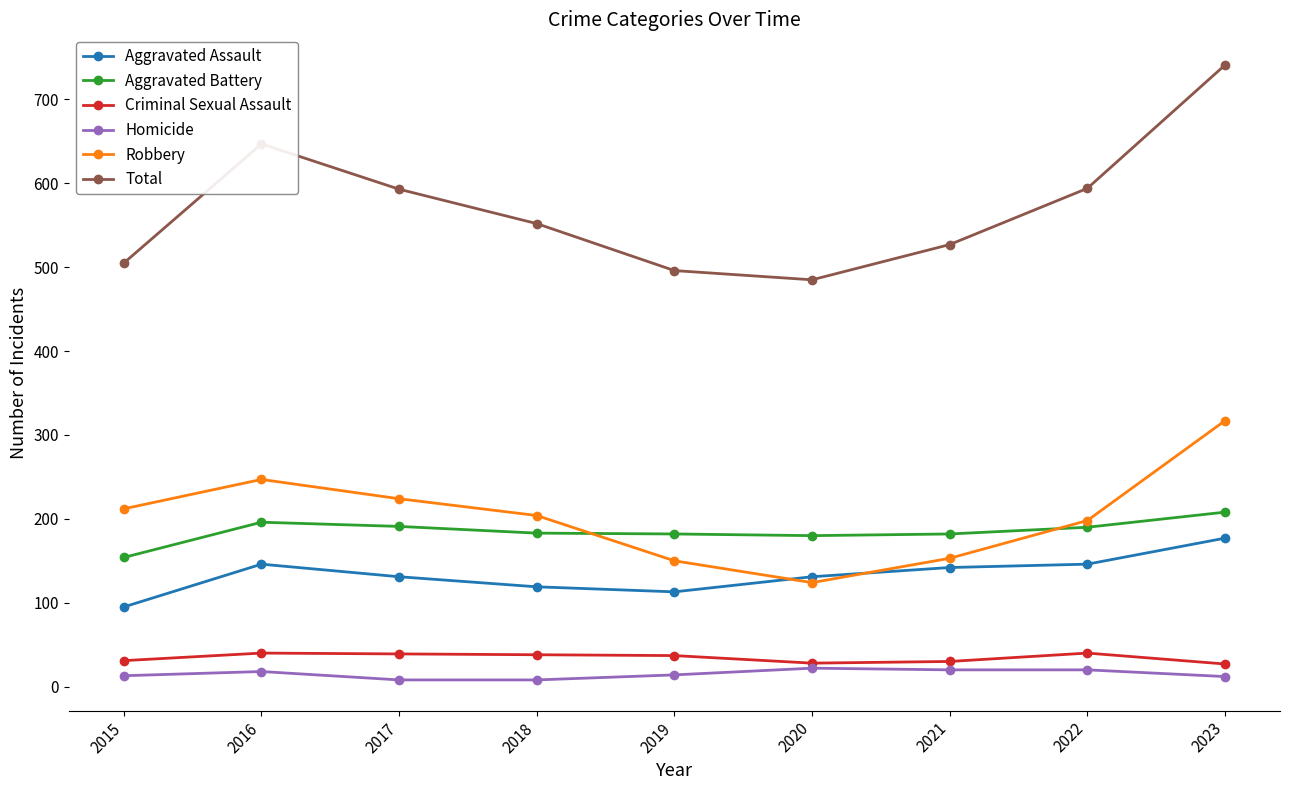

True or false: Criminal Sexual Assault has a value of 27 at 2023.

True